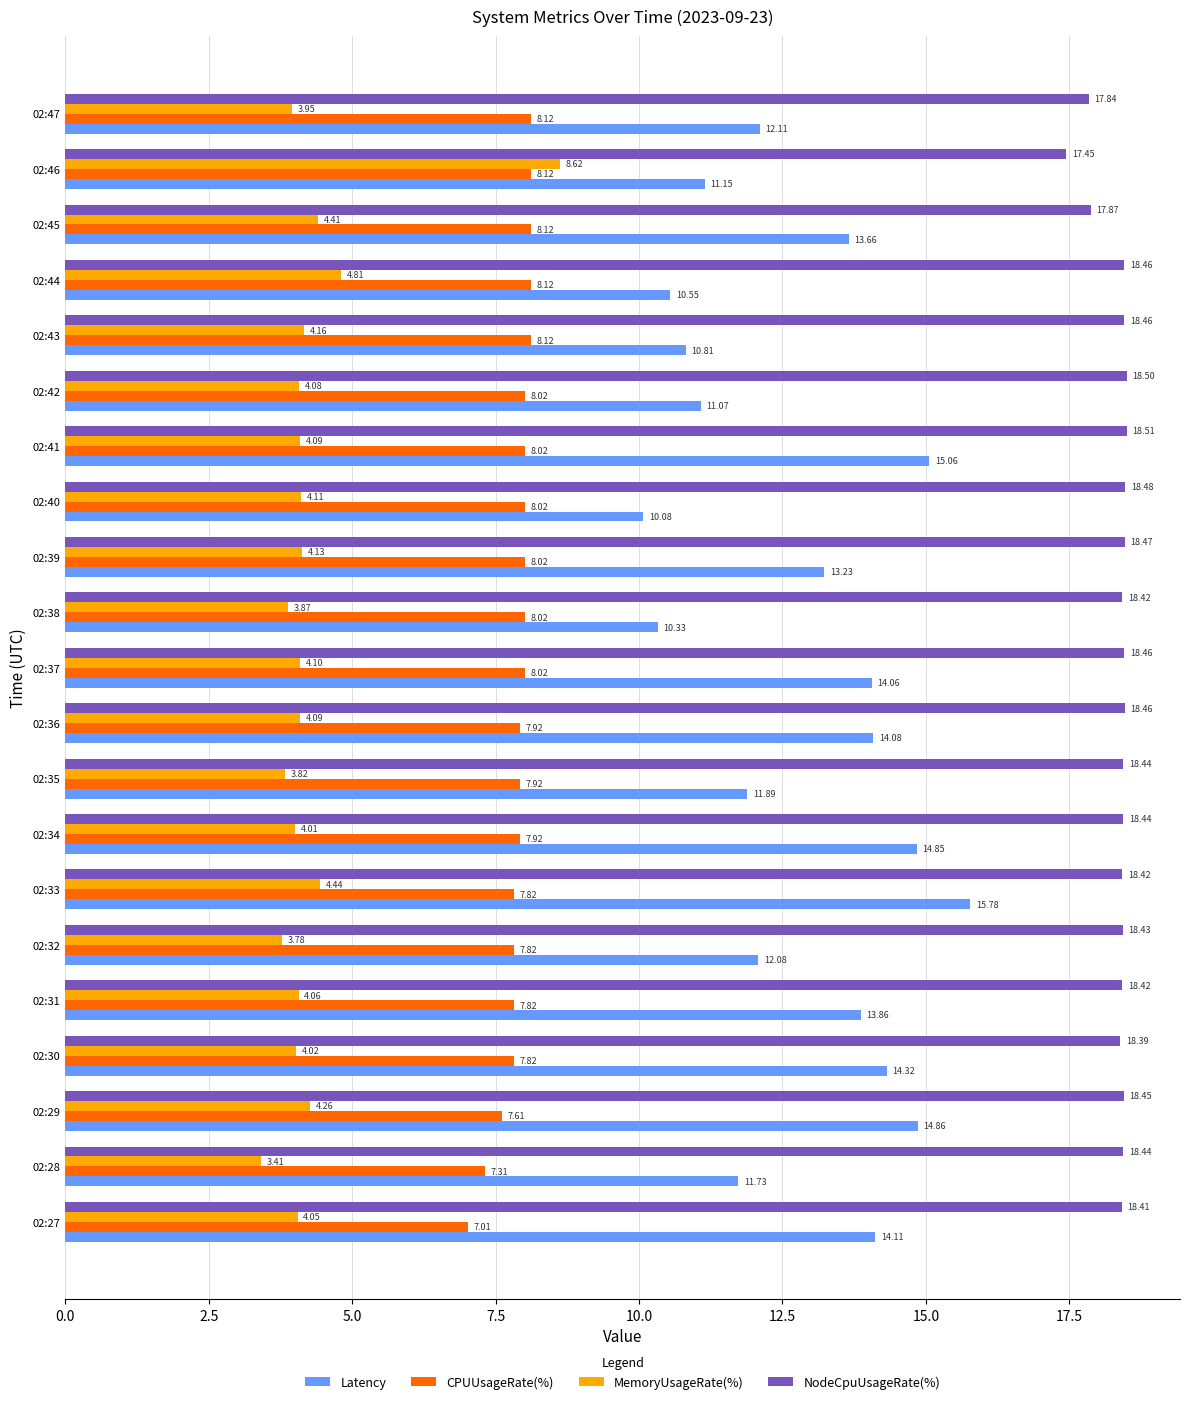

What is the greatest value displayed?

18.5